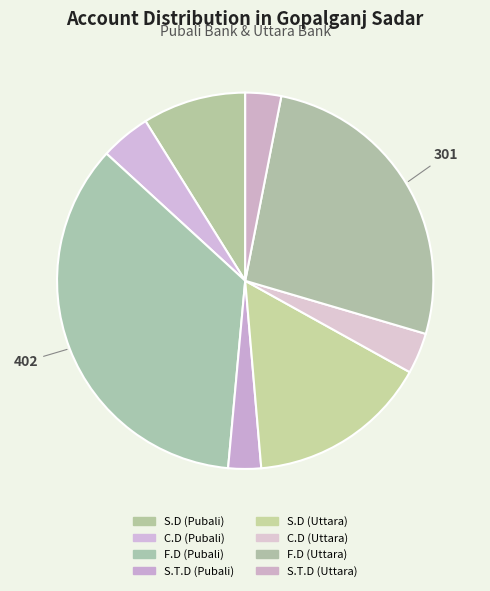

What is the change in value from S.D (Pubali) to F.D (Pubali)?

+301